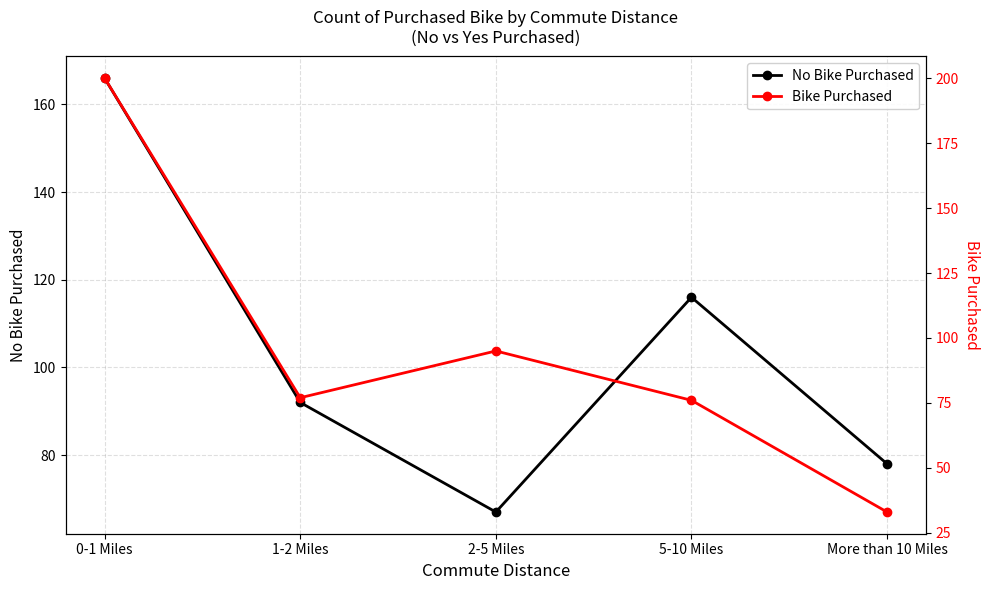

List the series in order of their peak value, lowest first.

No Bike Purchased, Bike Purchased